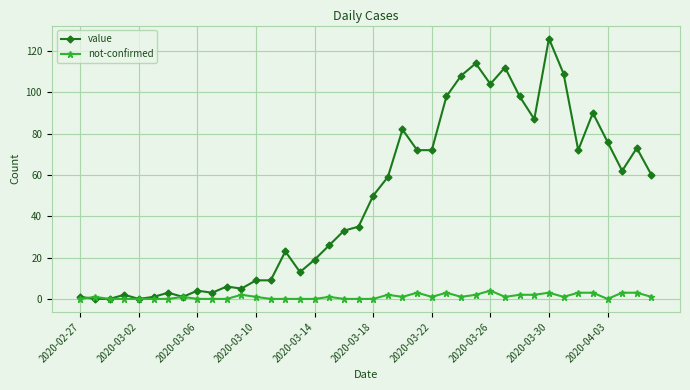

Which series has the largest total across all categories?

value